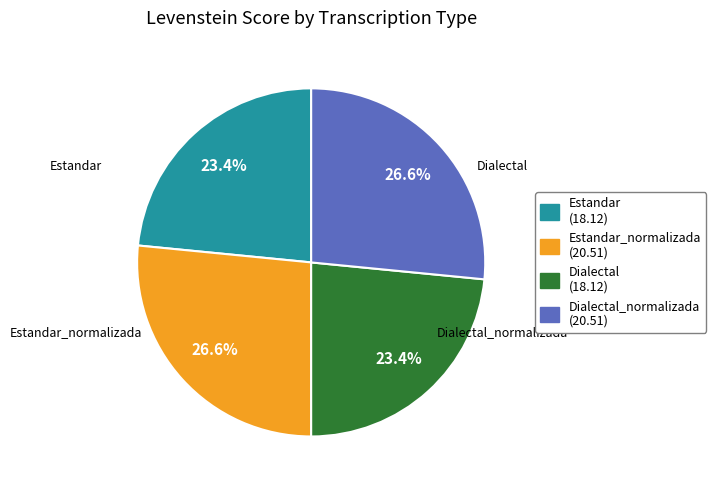

To the nearest percent, what portion does Estandar_normalizada represent?

27%